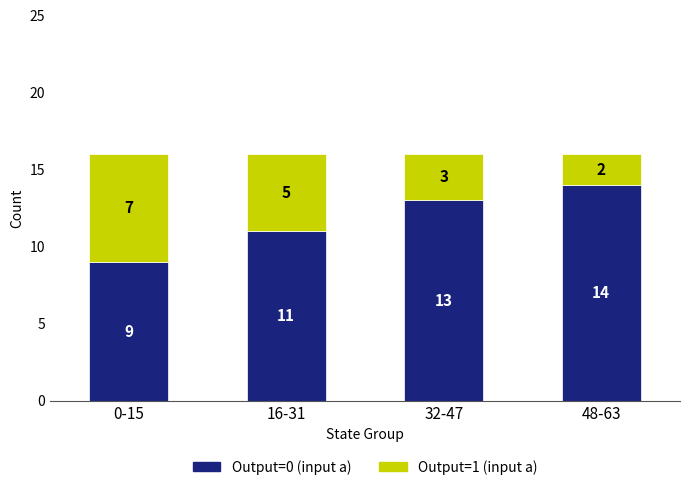

True or false: Output=0 (input a) has a value of 4 at 16-31.

False